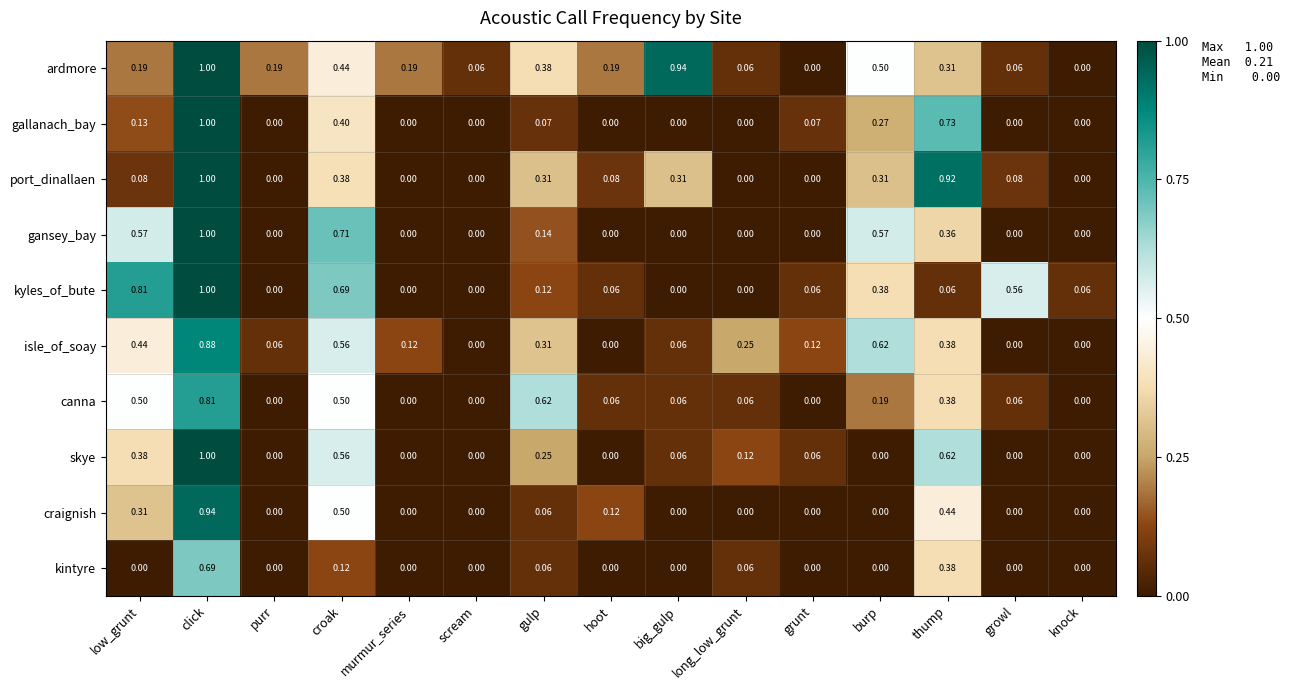

Which series has the largest total across all categories?

ardmore